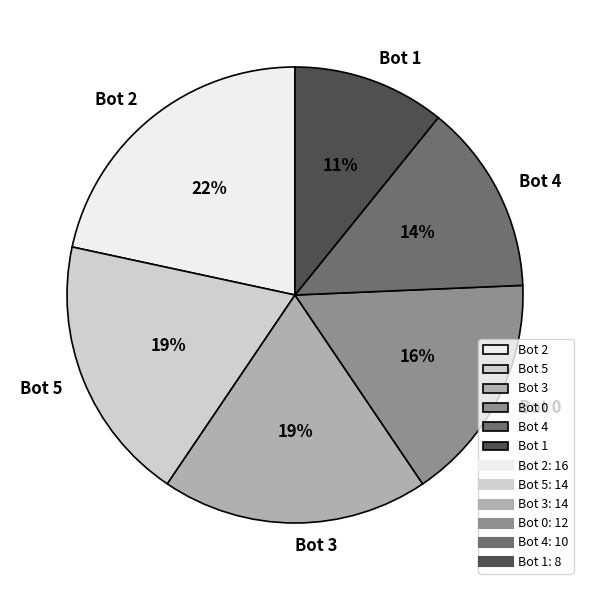

Which slice is the smallest?

Bot 1